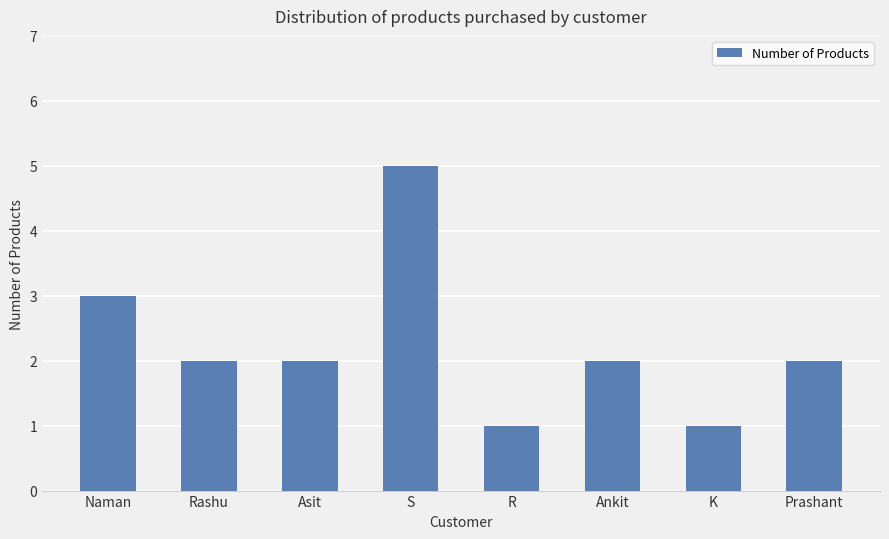

Count the values in the range 2 to 3.

5